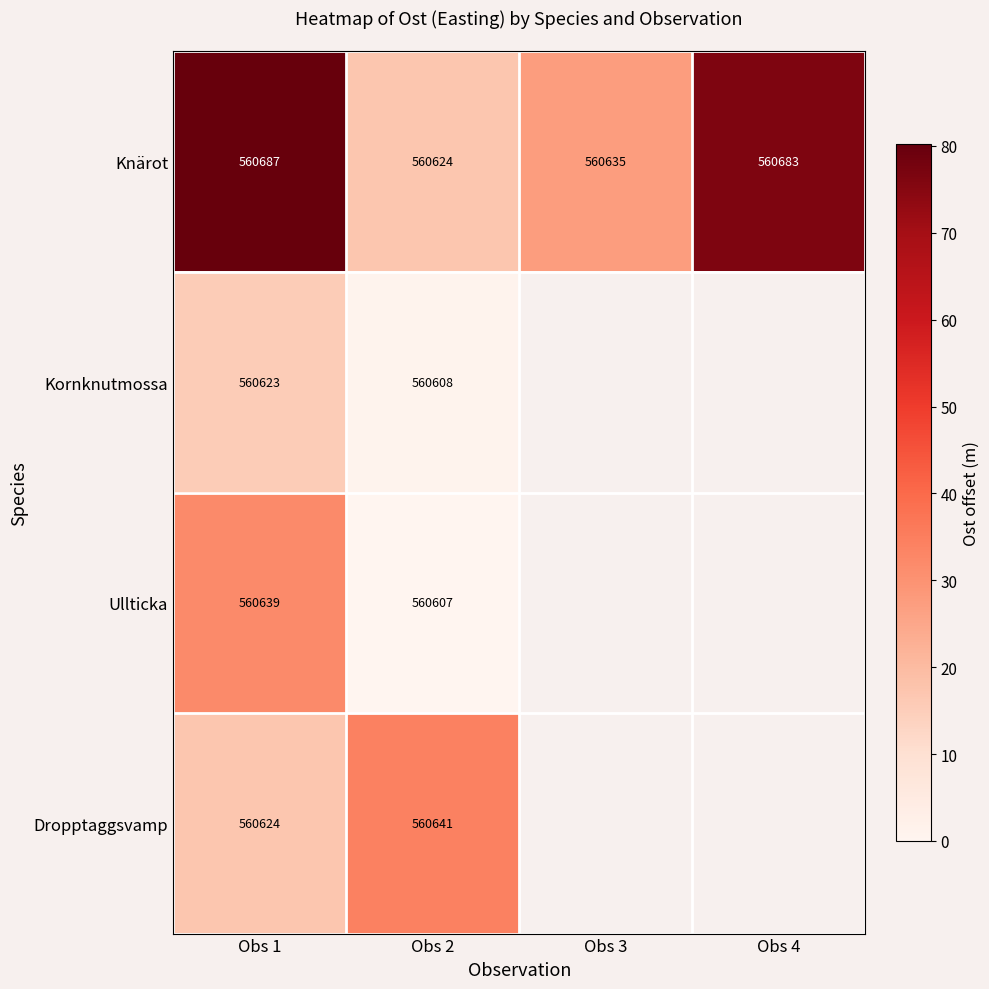

Rank the series at Obs 2 from highest to lowest value.

Dropptaggsvamp, Knärot, Kornknutmossa, Ullticka